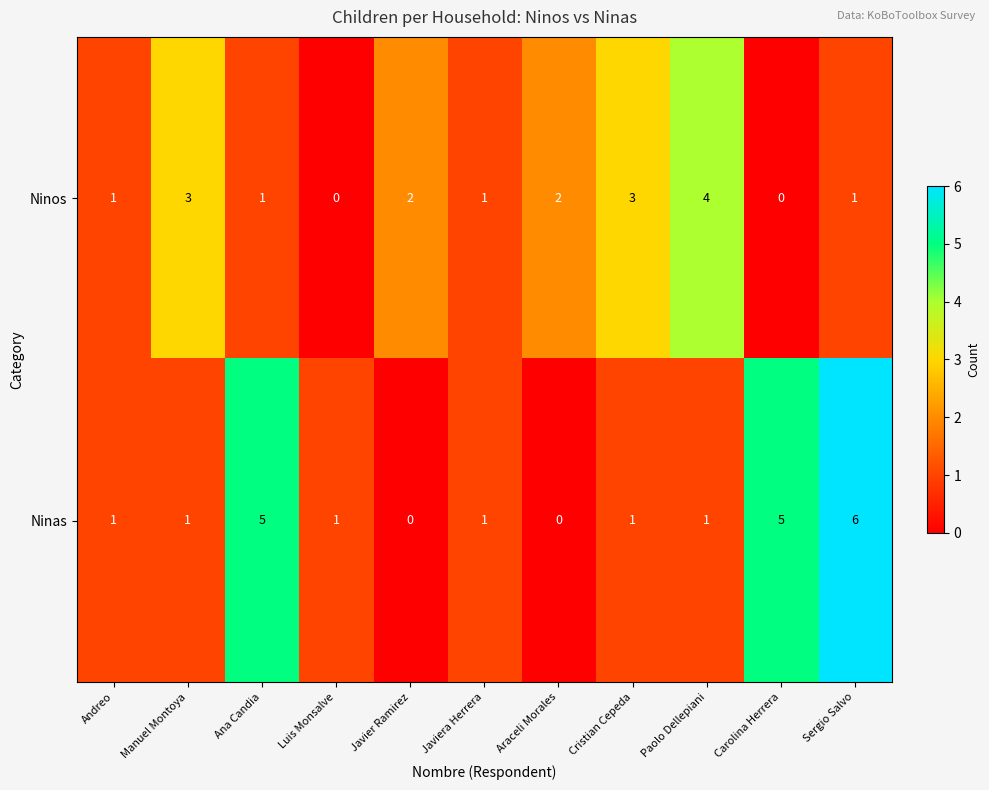

Rank the series at Cristian Cepeda from lowest to highest value.

Ninas, Ninos